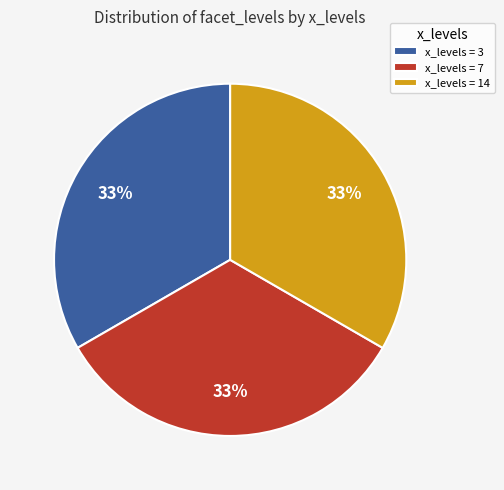

What is the ratio of the value at x_levels = 14 to the value at x_levels = 3?

1.0